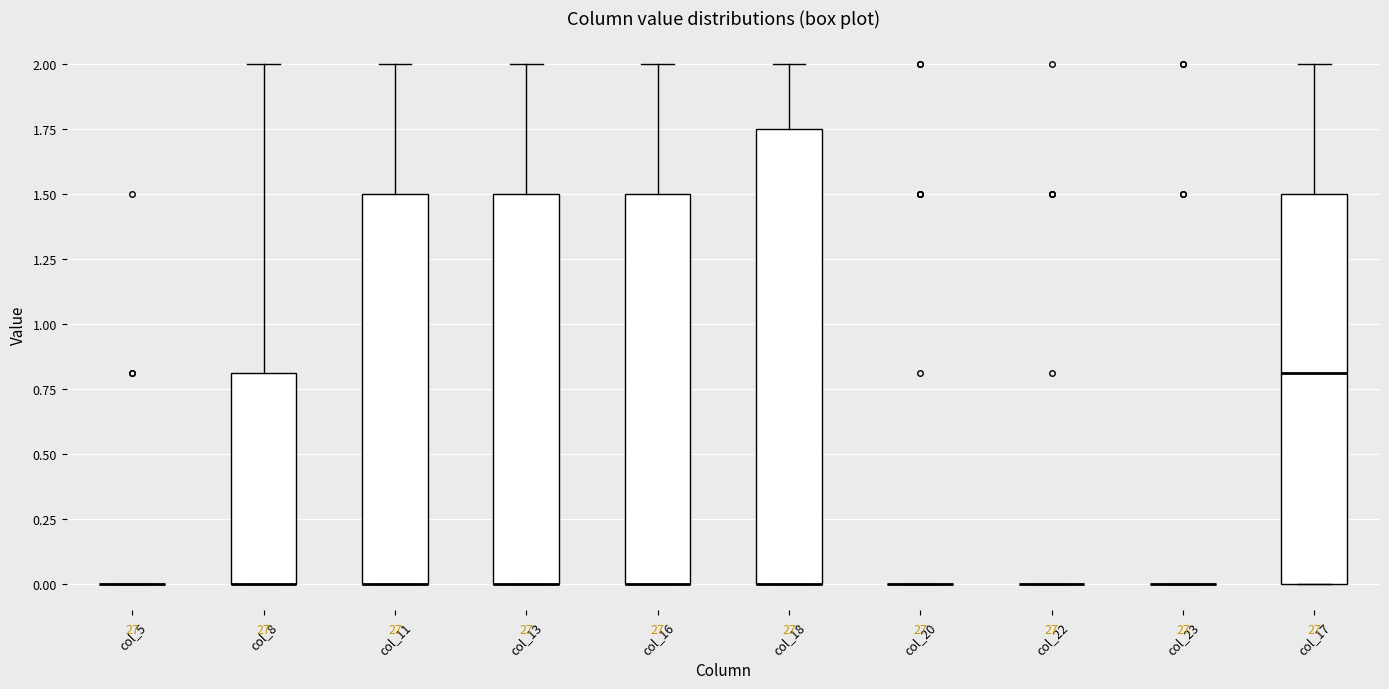

Comparing the boxes themselves (not the whiskers), which one is the tallest?

col_18